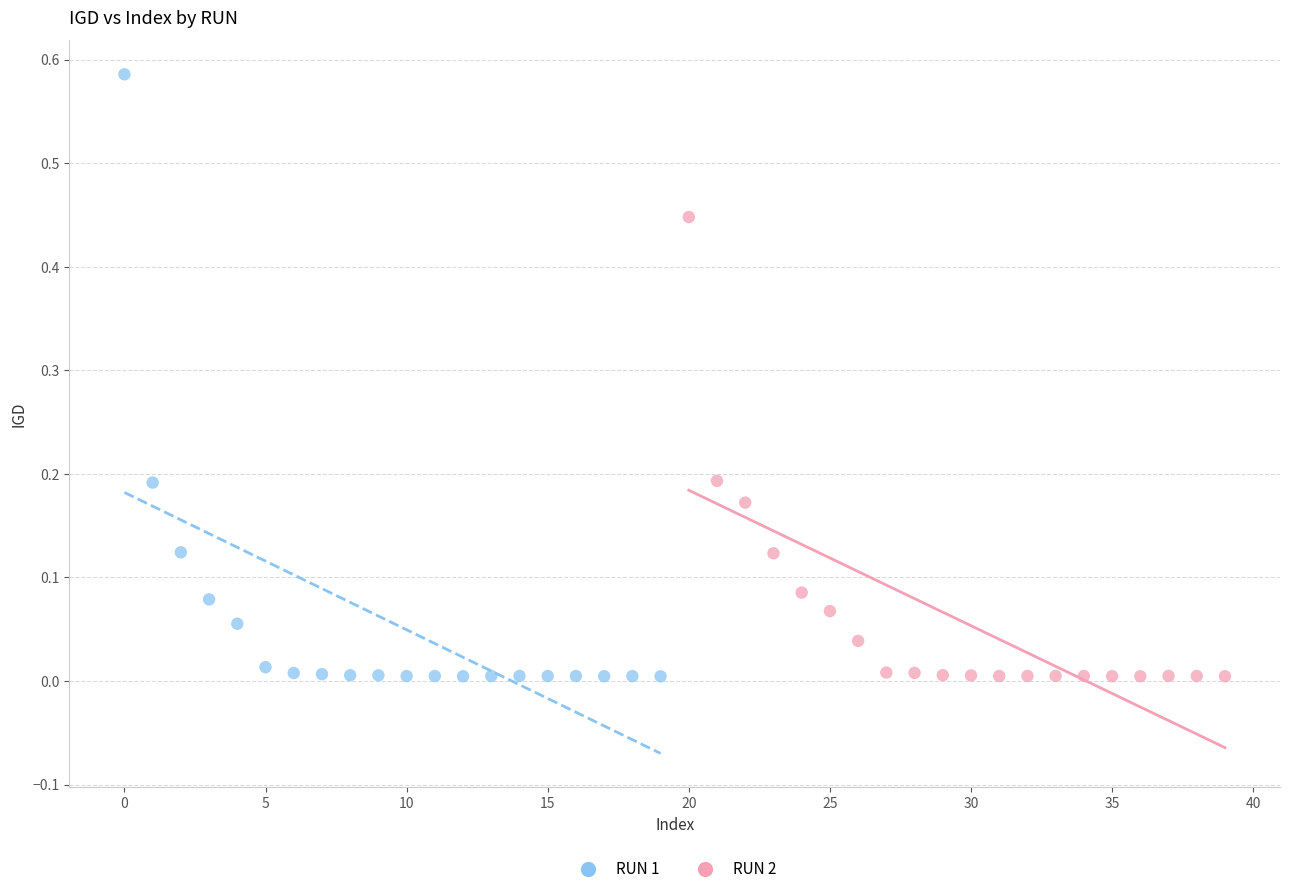

Which series contains the highest Y value?

RUN 1